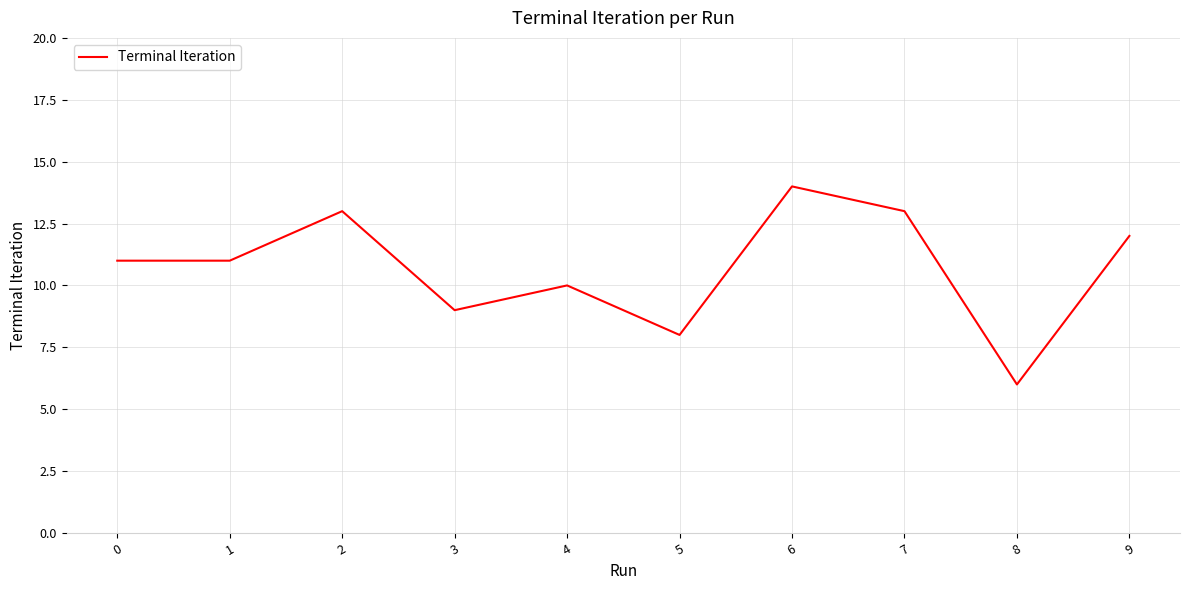

What value does the data have at 9?

12